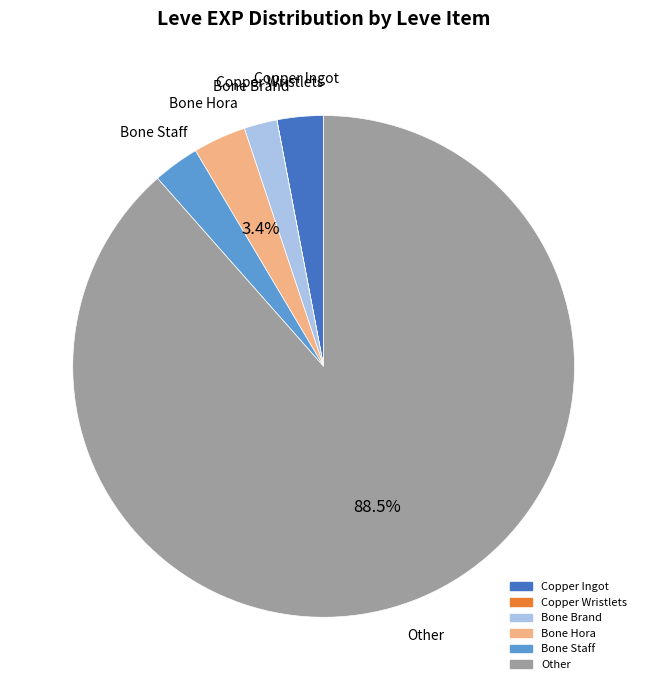

Does any single category account for the majority?

Yes